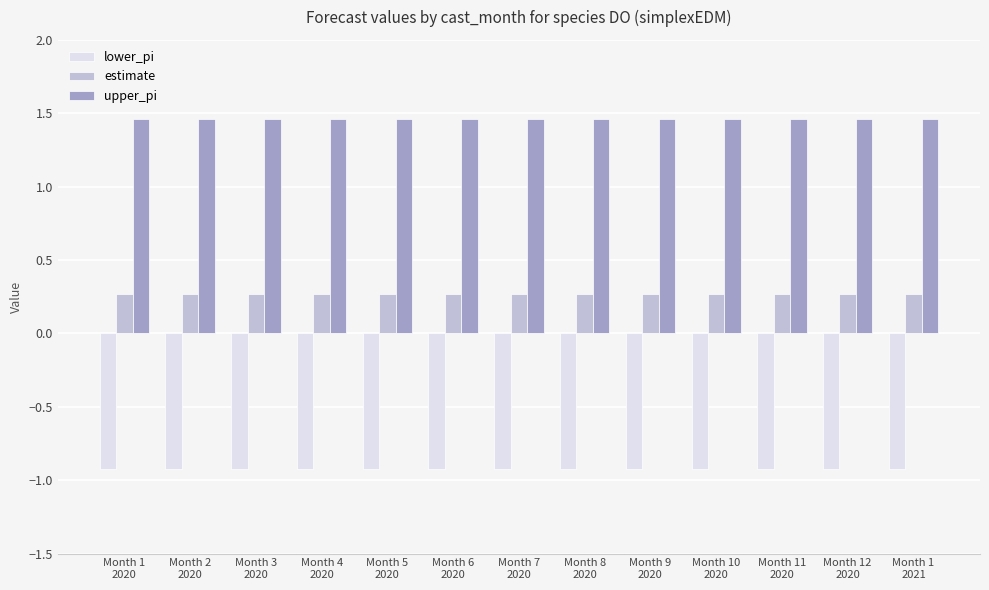

What is the value of the lower_pi bar at the 7th from the left?

-0.9